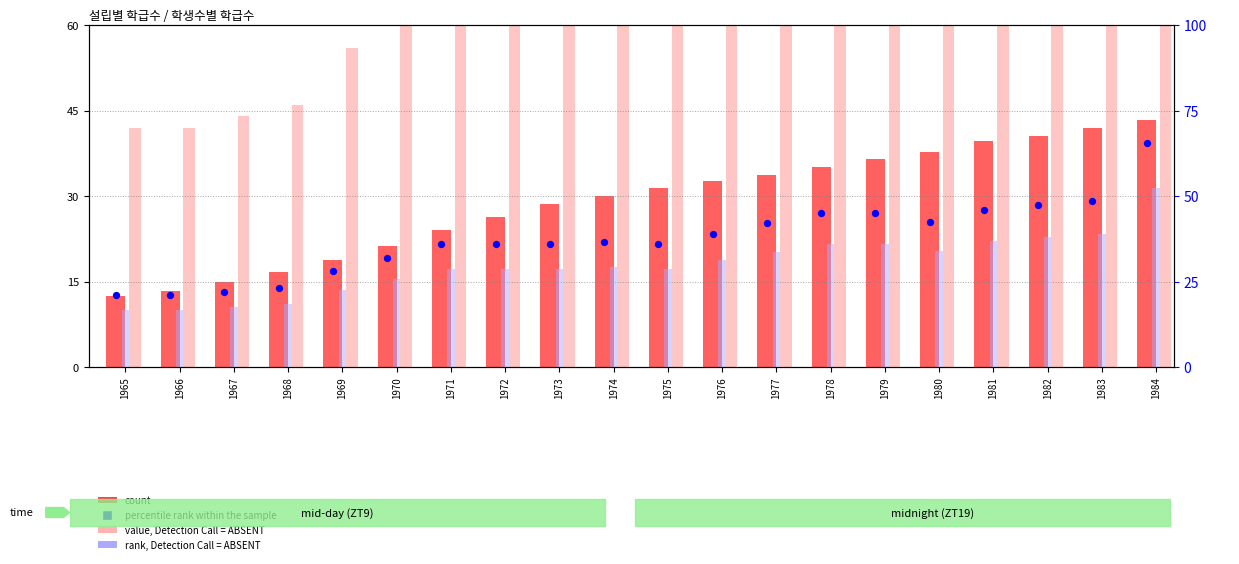

Which series reaches the minimum Y coordinate?

count